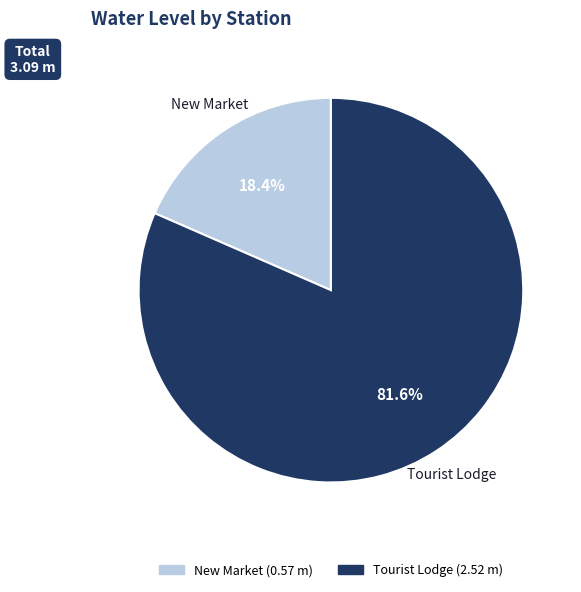

To the nearest percent, what is the combined percentage of New Market and Tourist Lodge?

100%